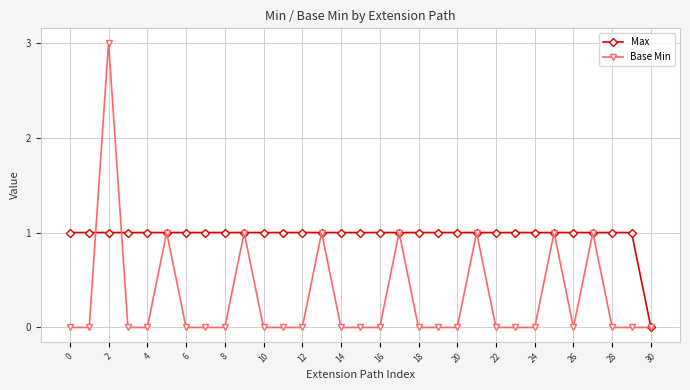

How many Base Min values are between 0 and 1?

30